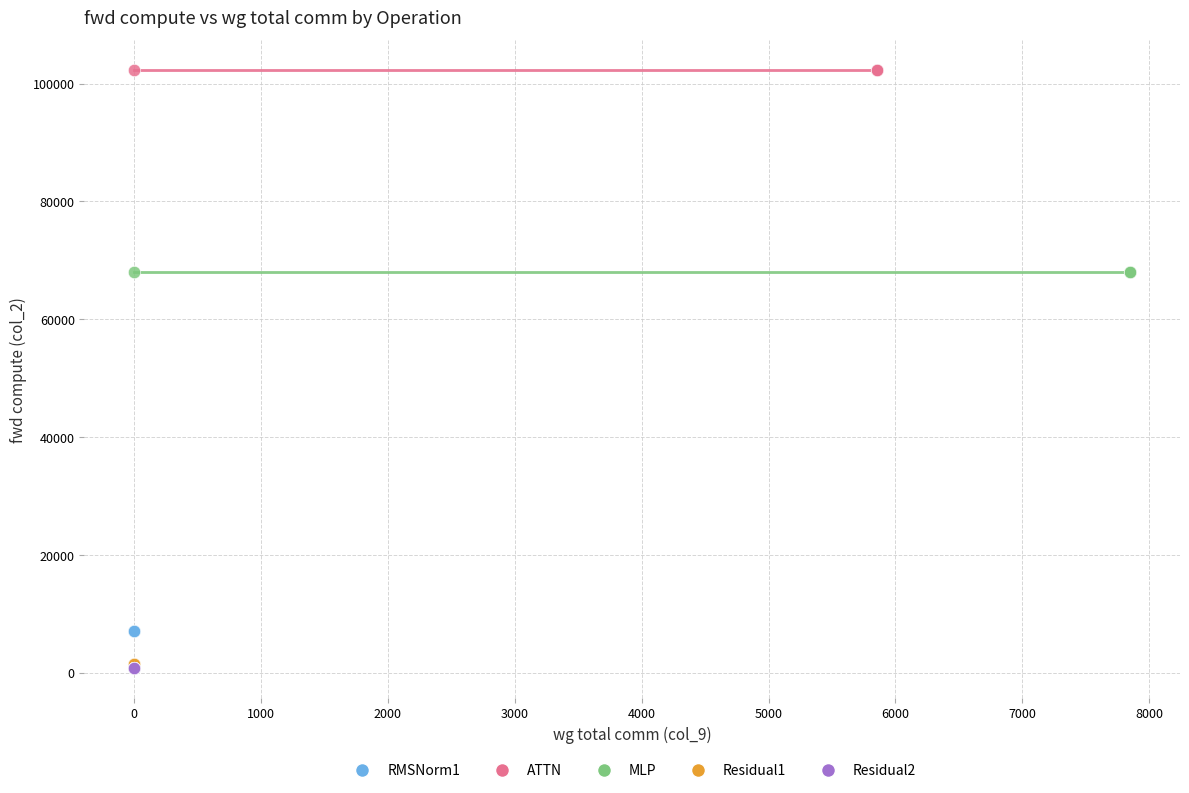

Which series contains the highest Y value?

ATTN